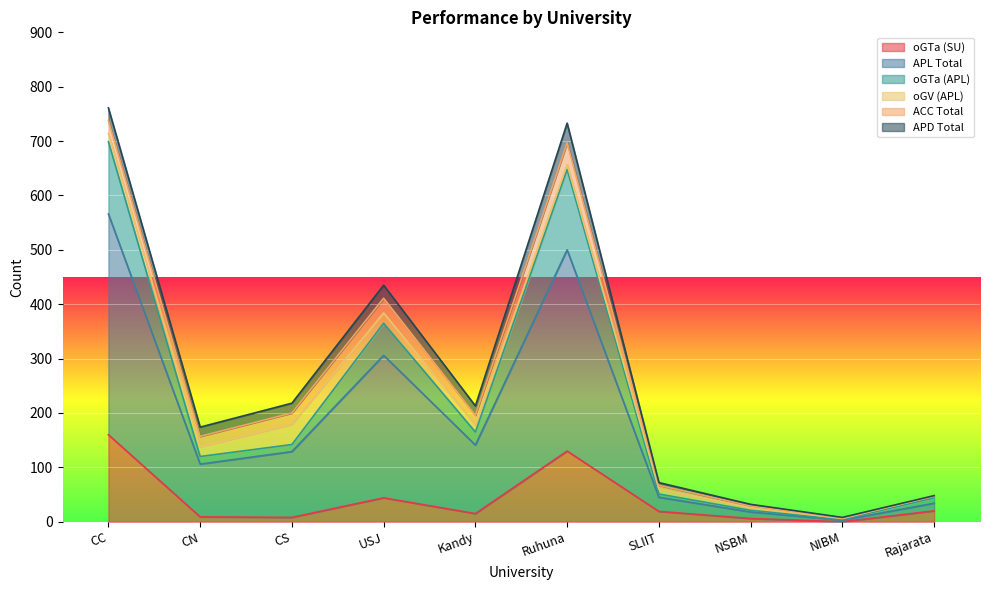

What is the difference between the second highest and second lowest values in the oGTa (APL) series?

627